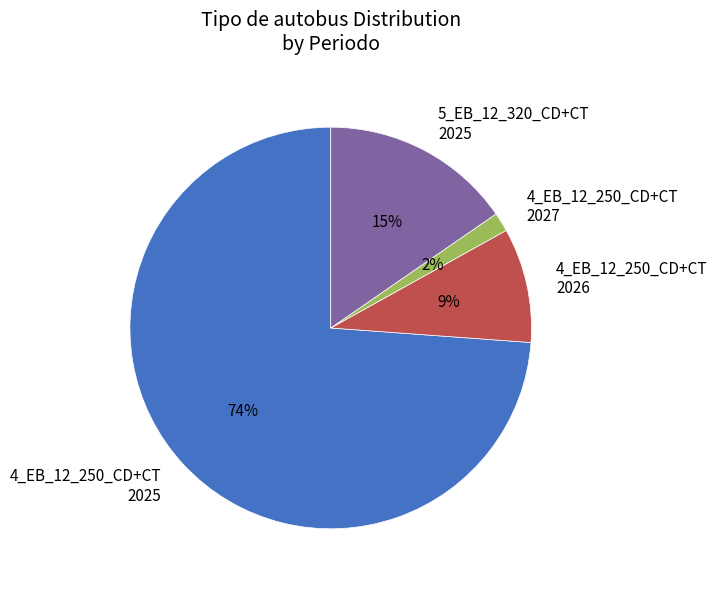

Which slice represents more than half of the pie?

4_EB_12_250_CD+CT 2025